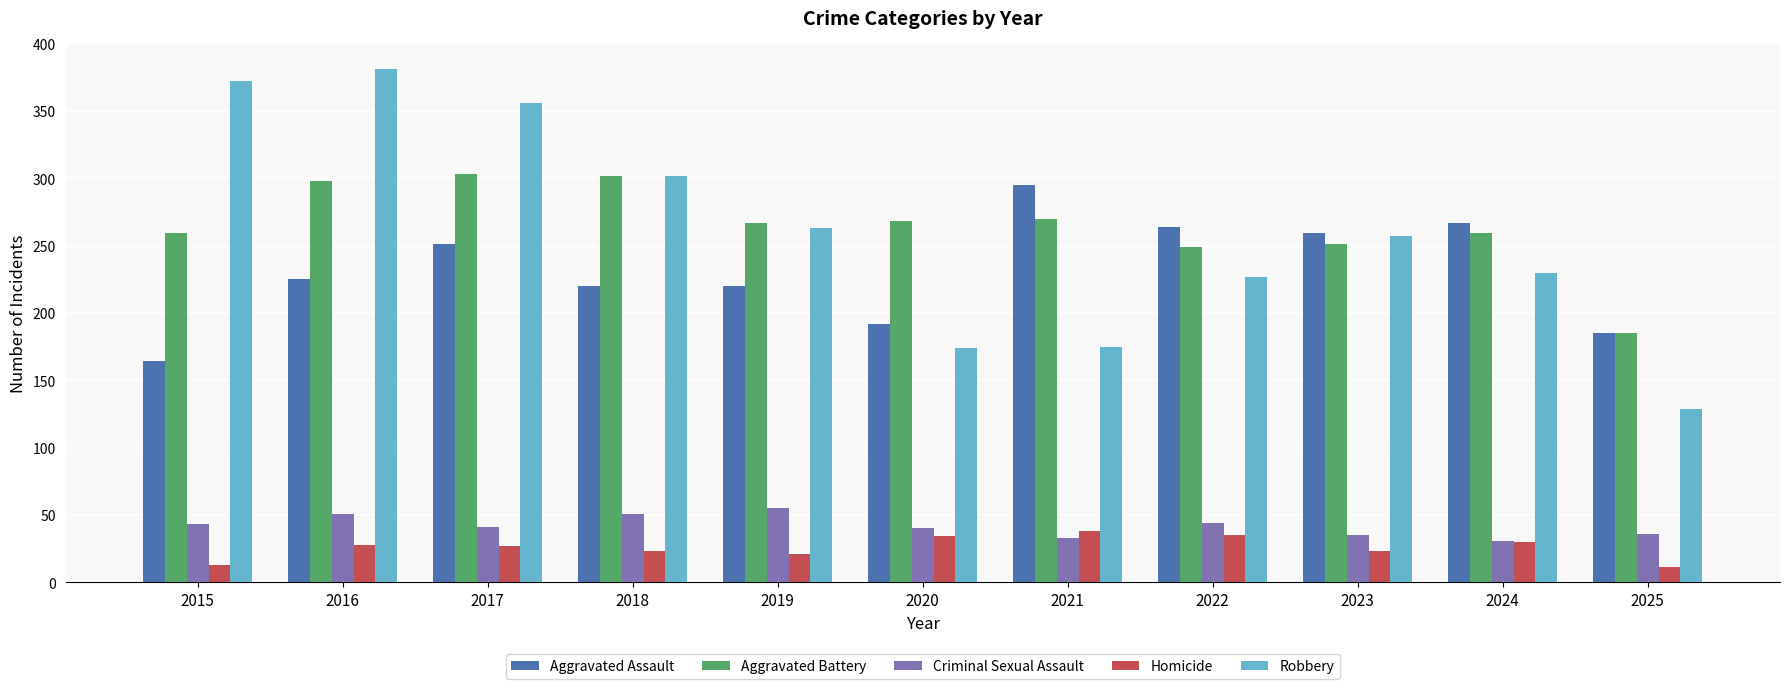

Is it true that Aggravated Battery equals 298 at 2016?

True